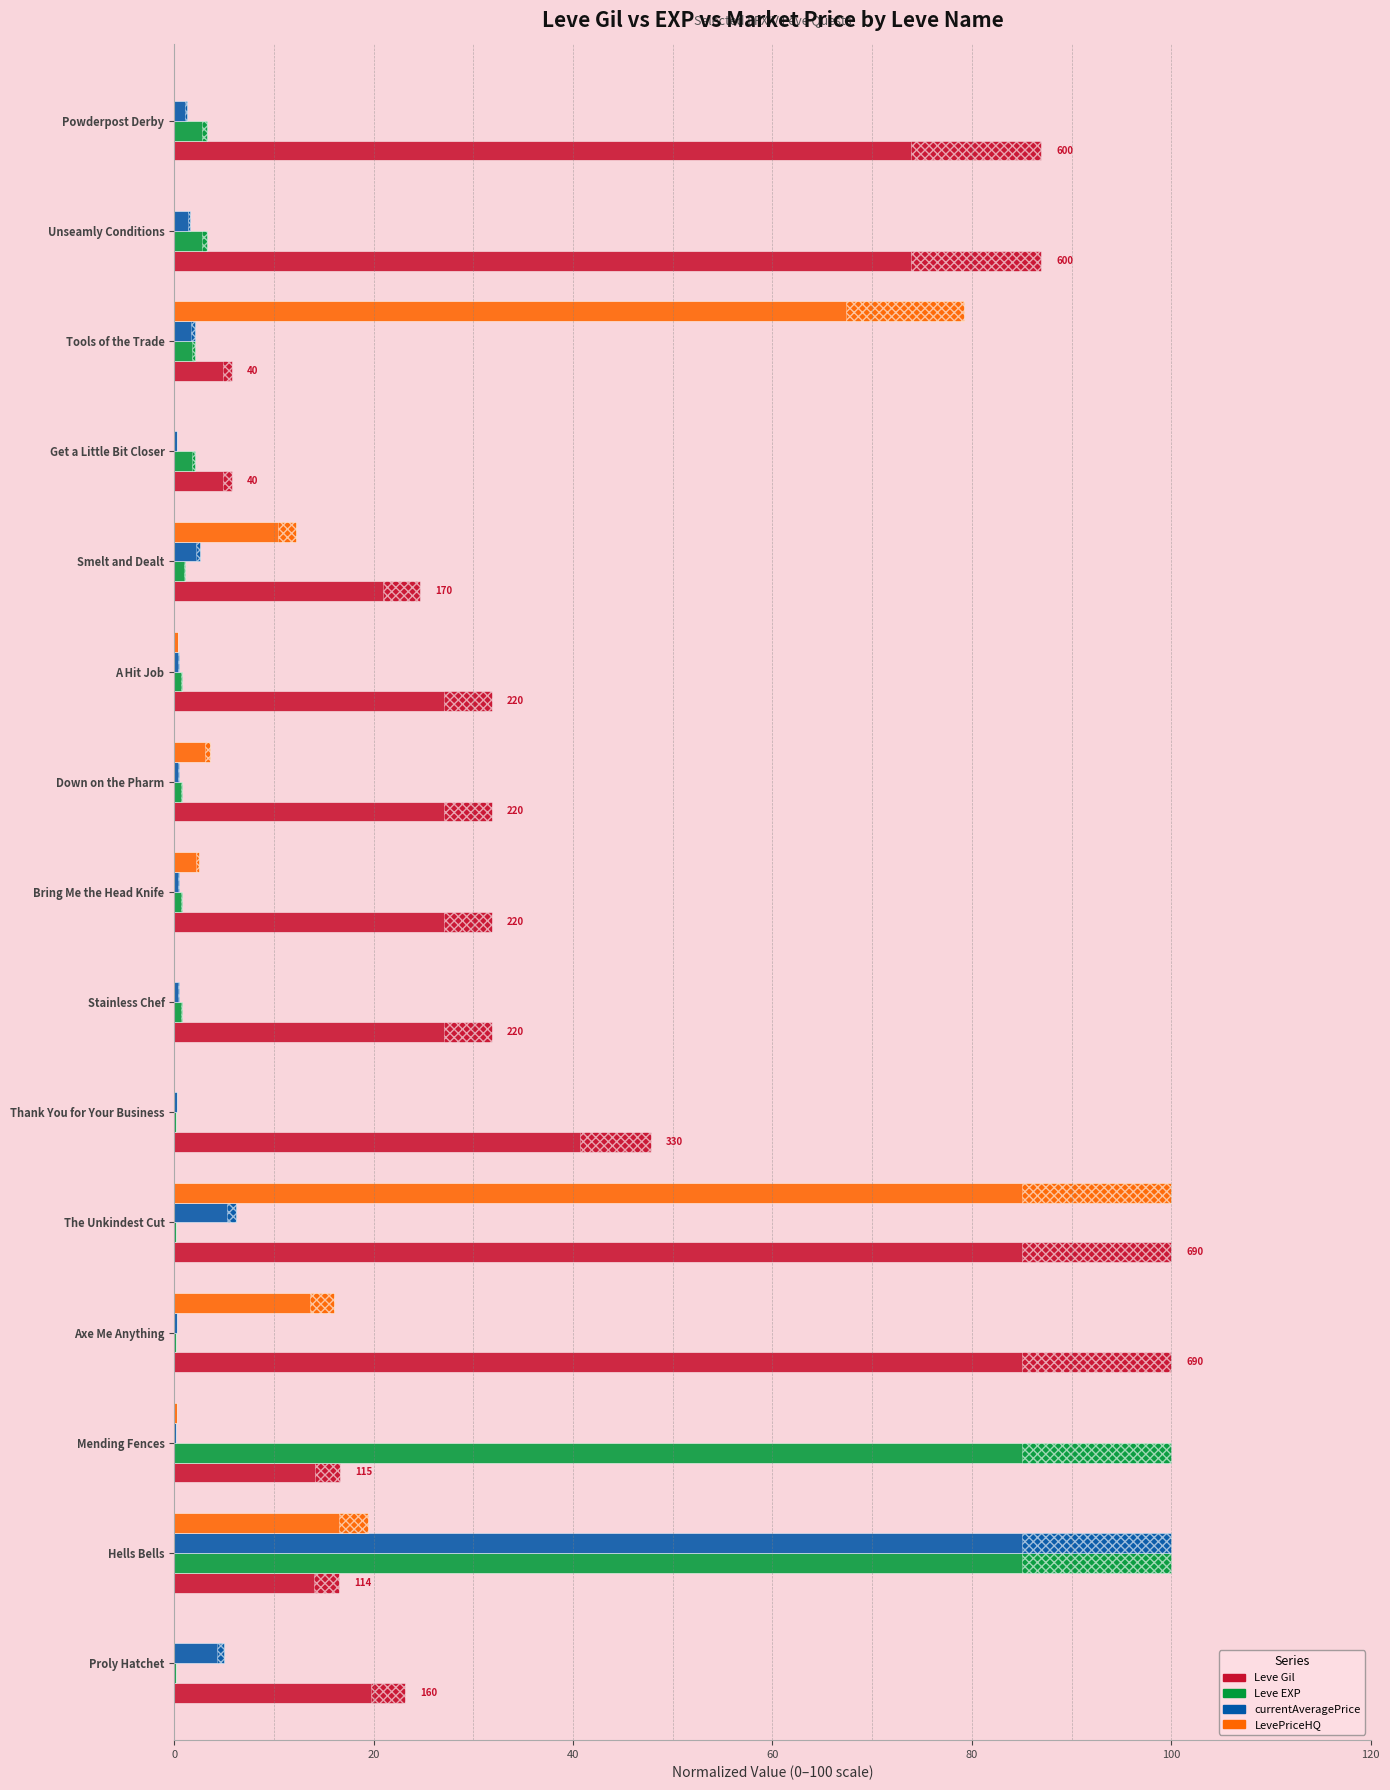

Count the number of categories in the chart.

15